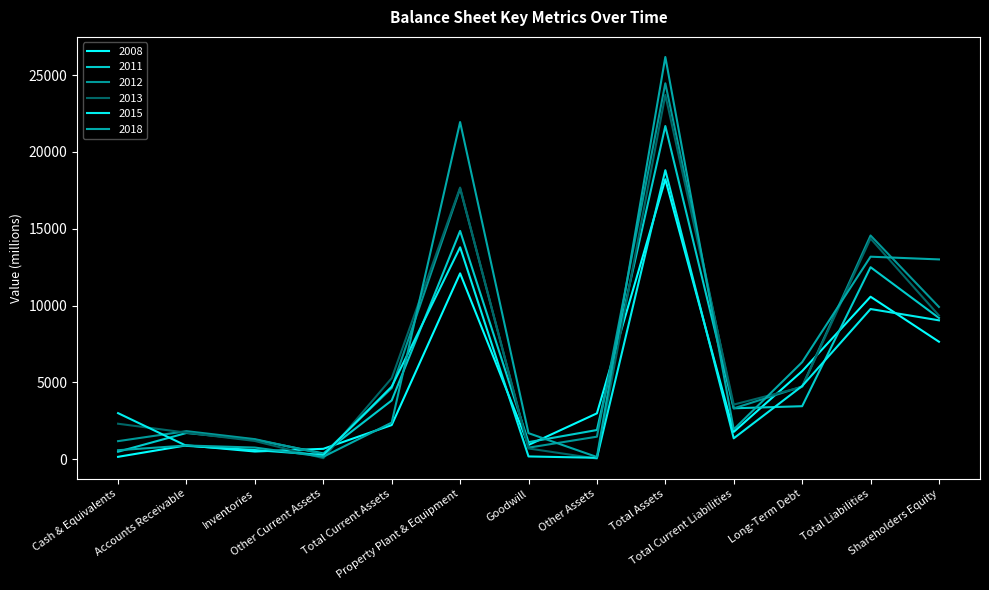

Between Accounts Receivable and Total Current Liabilities, which is larger?

Total Current Liabilities